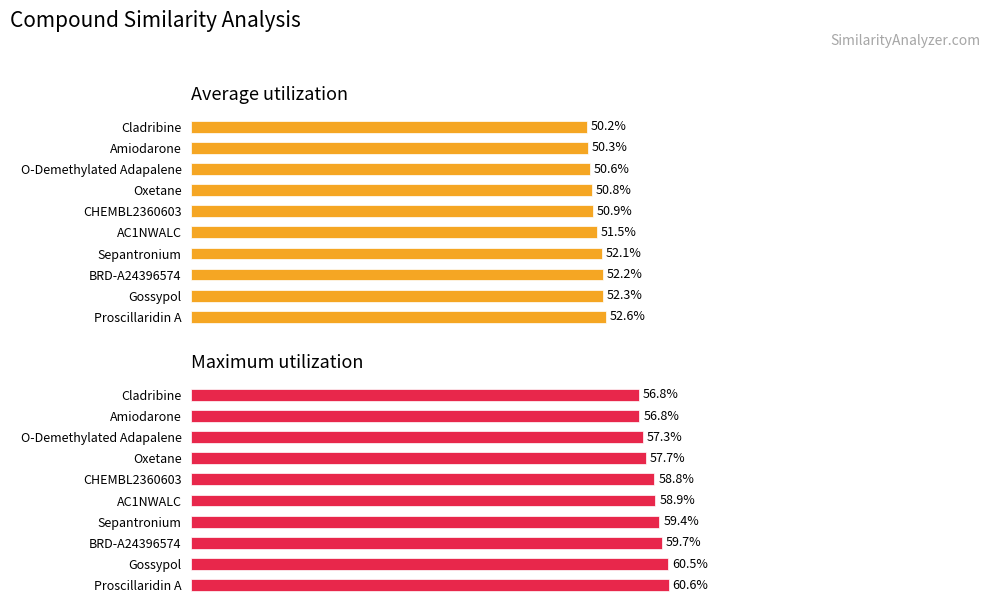

Is it true that Average utilization equals 33.5 at 7?

False